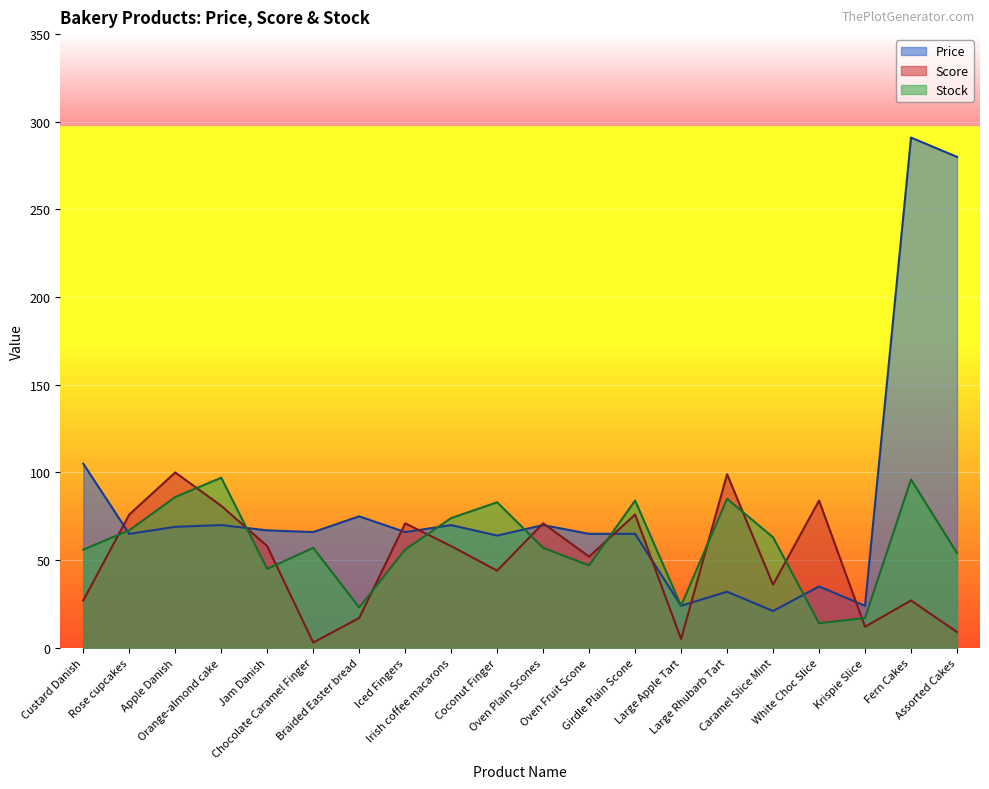

Is it true that Stock equals 12.7 at Assorted Cakes?

False